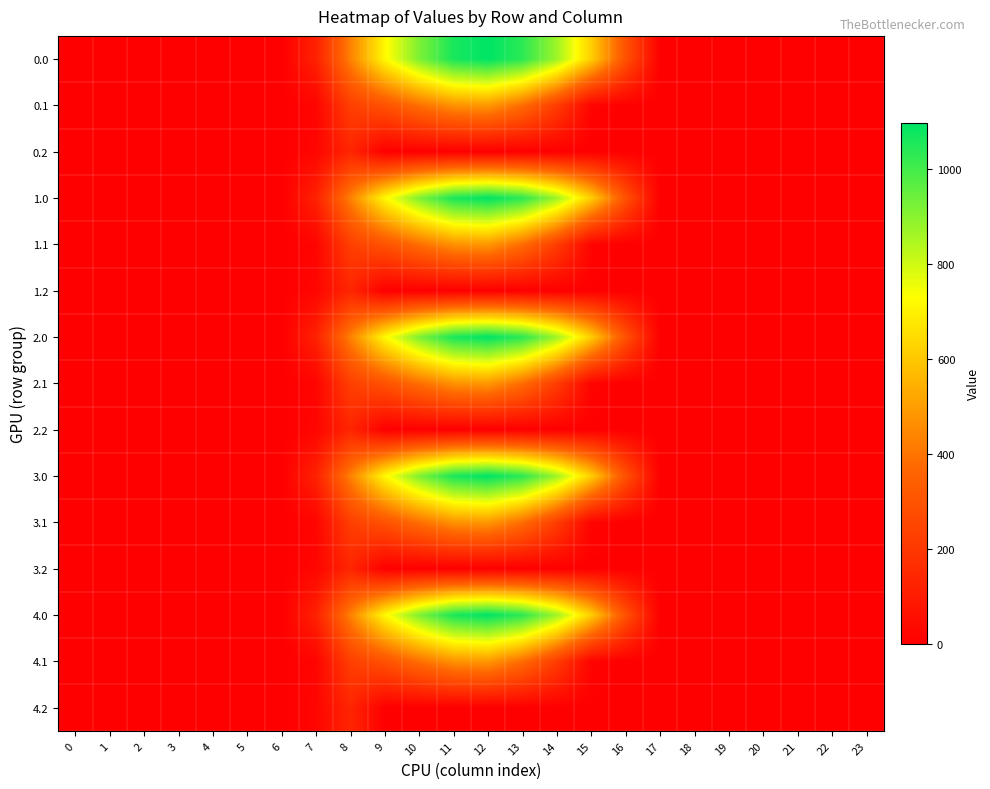

How many distinct data groups are displayed?

15